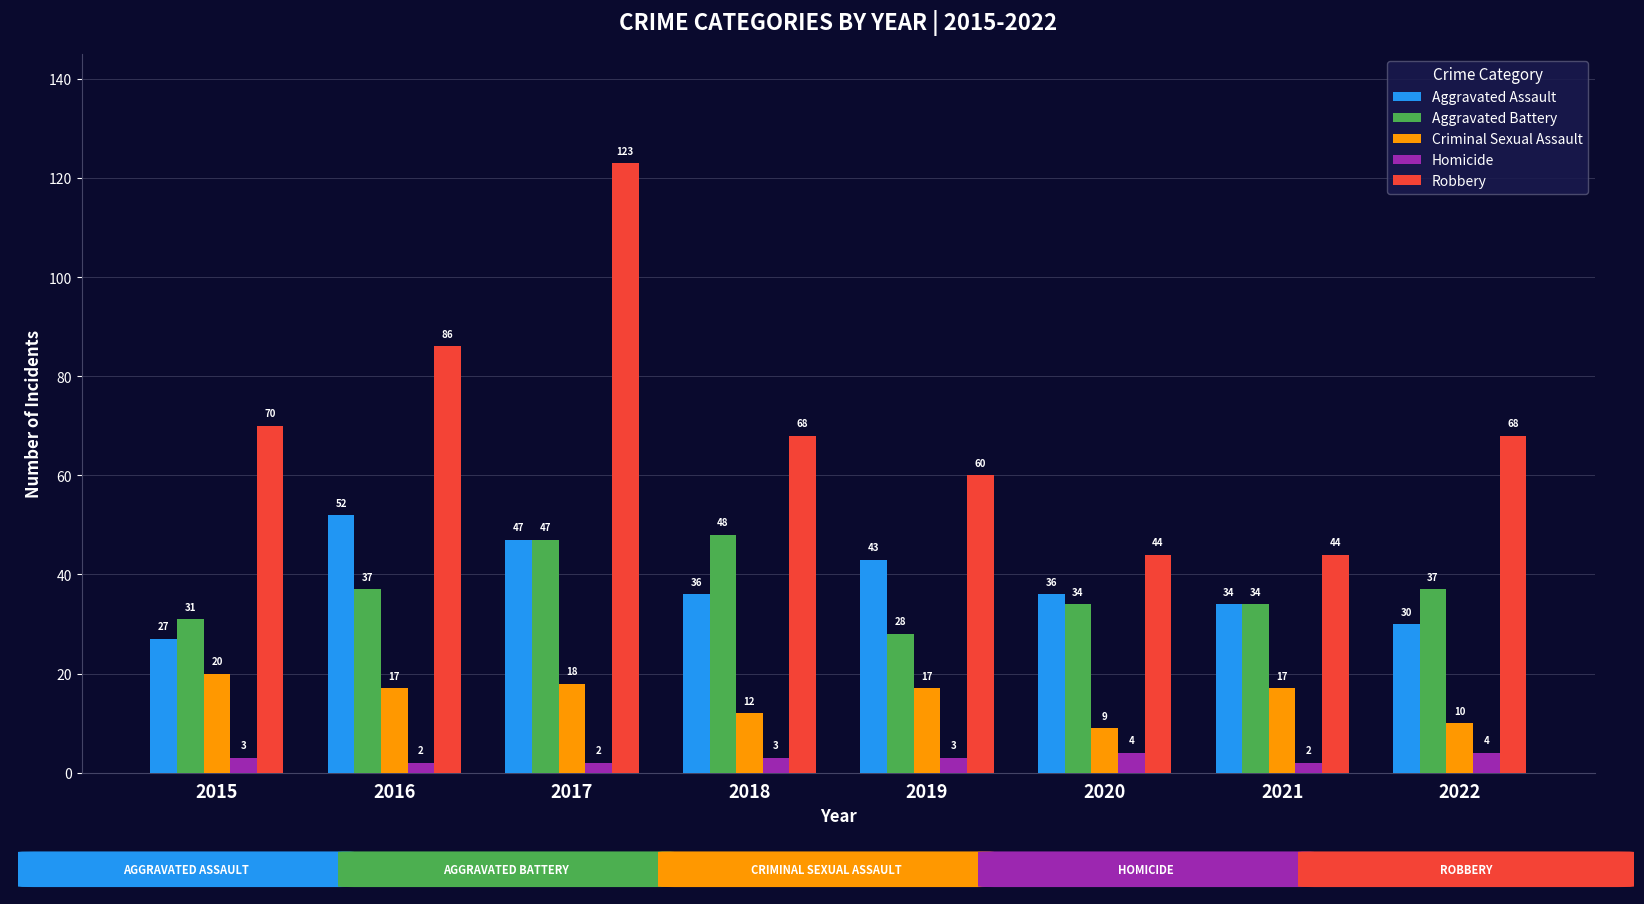

What is the difference between the maximum and minimum values in the Criminal Sexual Assault series?

11